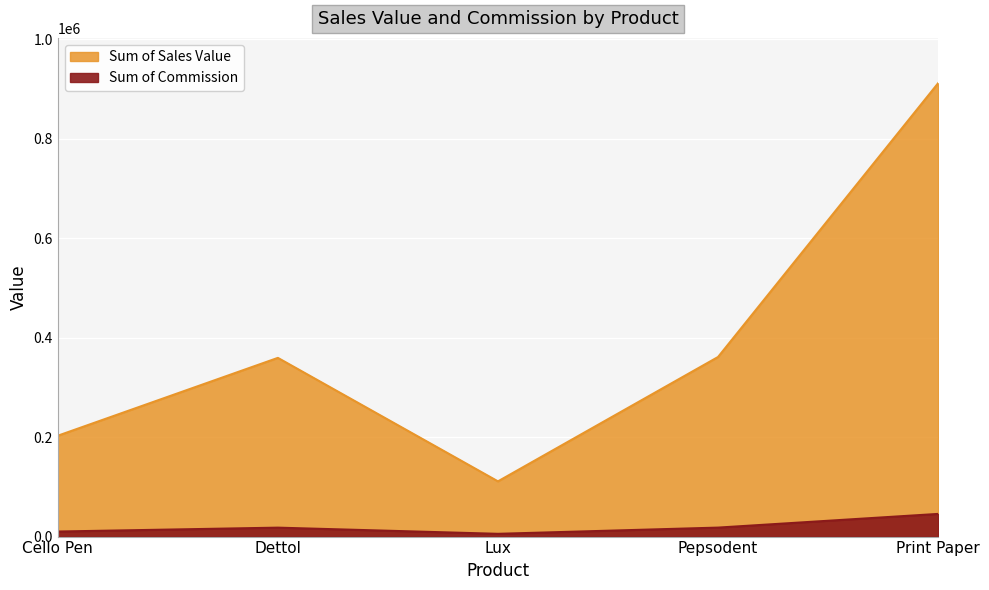

List the series in order of their overall mean, lowest first.

Sum of Commission, Sum of Sales Value